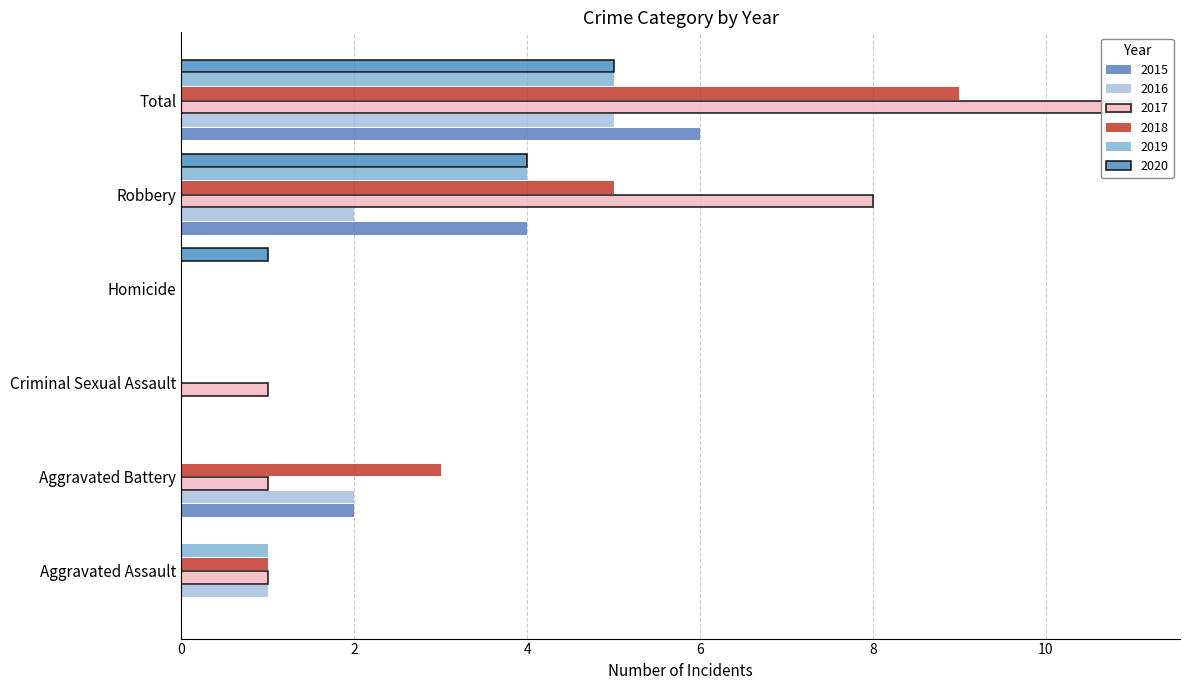

What is the difference between the maximum and second lowest values in the 2018 series?

9